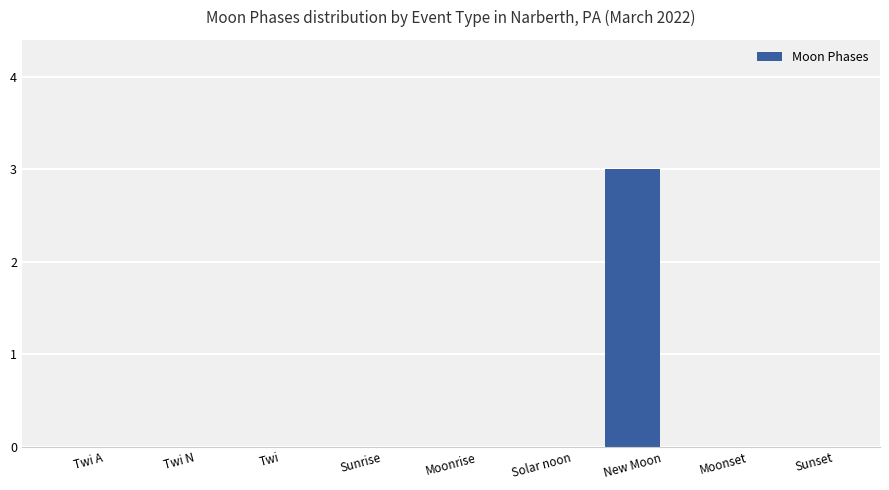

What is the sum of all values?

3